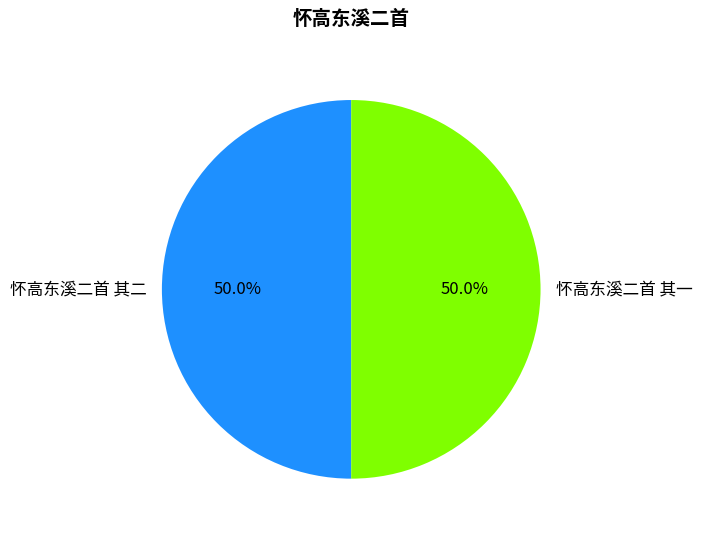

What is the ratio of the value at 怀高东溪二首 其二 to the value at 怀高东溪二首 其一?

1.0